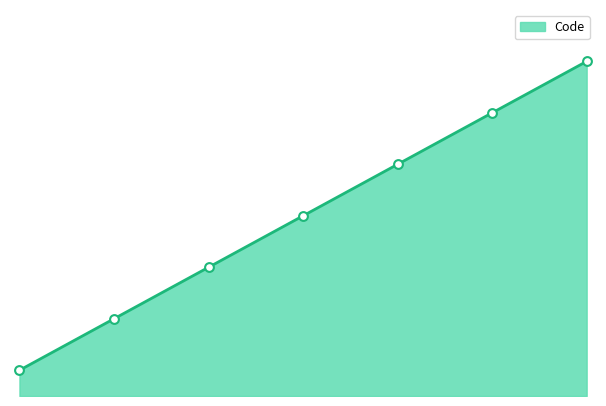

Which has a higher value, 6 or 4?

6